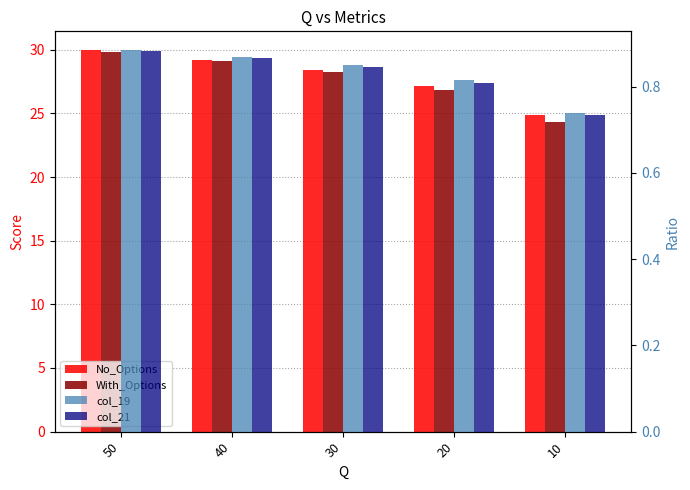

What is the value of the col_21 bar at the 4th from the left?

0.8